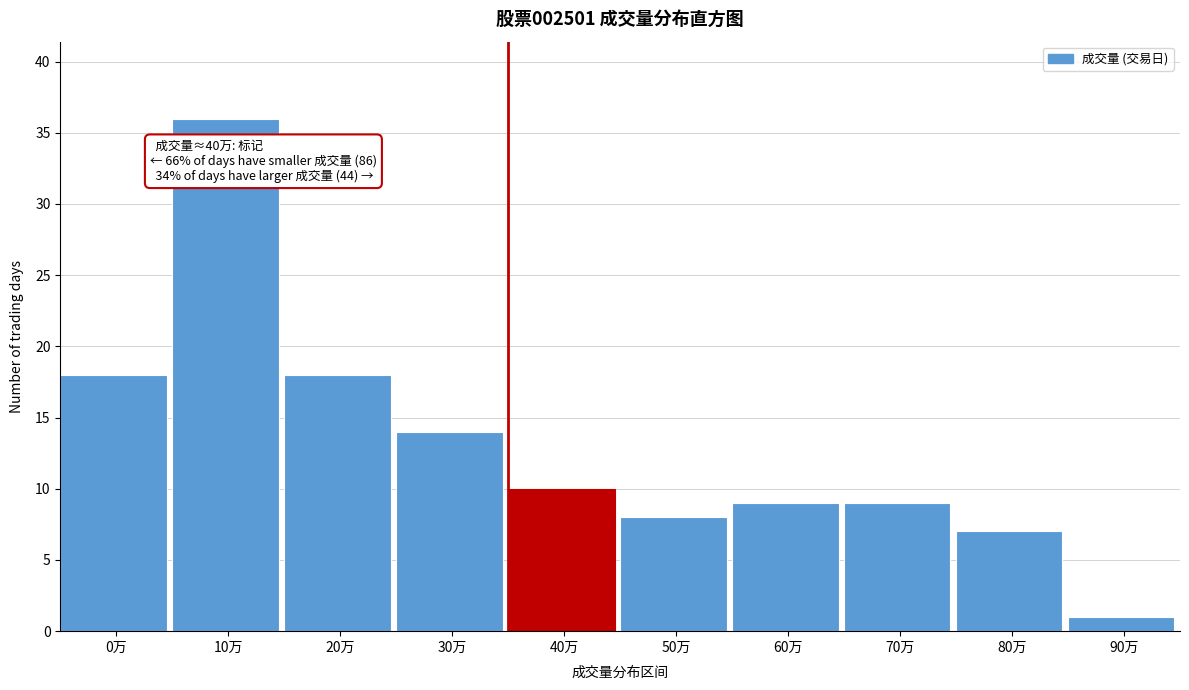

Reading right to left, transcribe all the data shown in this chart.

1	7	9	9	8	10	14	18	36	18